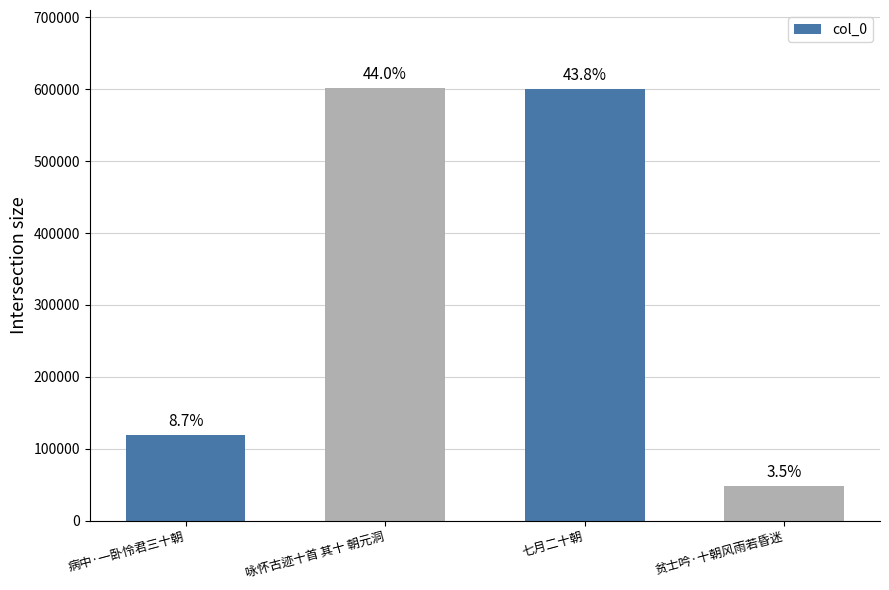

Approximately how many times larger is the value at 七月二十朝 compared to 贫士吟·十朝风雨若昏迷?

12.5